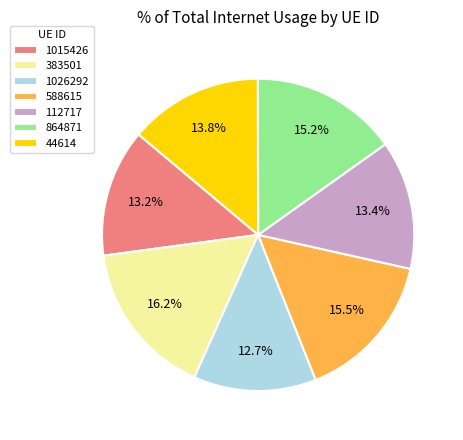

Is the sum of 383501 and 1015426 greater than half?

No